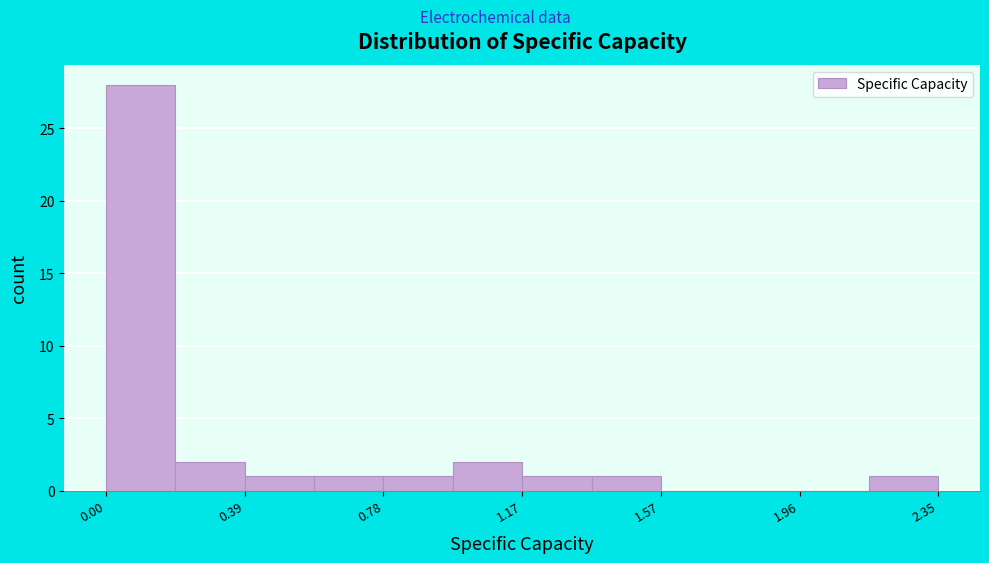

Around what value on the x-axis is the tallest bar? Give the approximate position of its centre, as read against the axis.

0.10